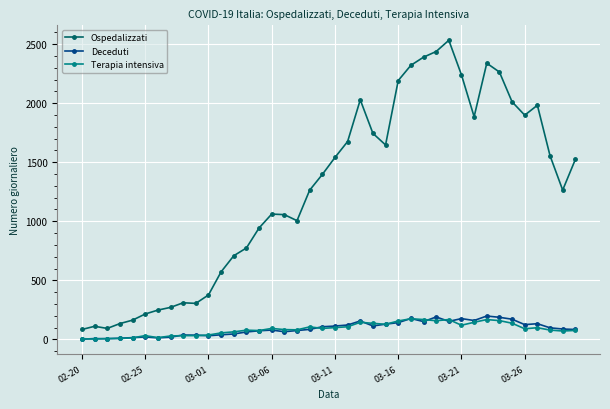

Does the chart have visible grid lines?

Yes